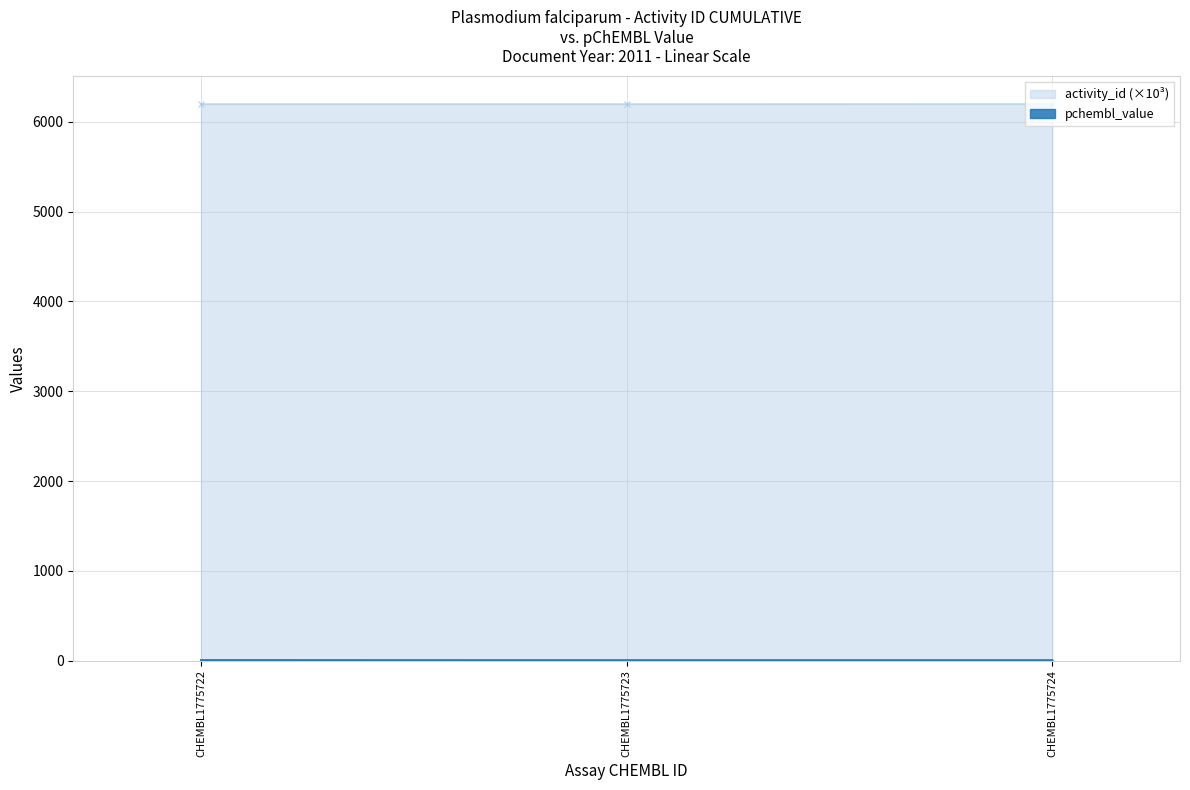

What is the greatest value displayed?

6199.7